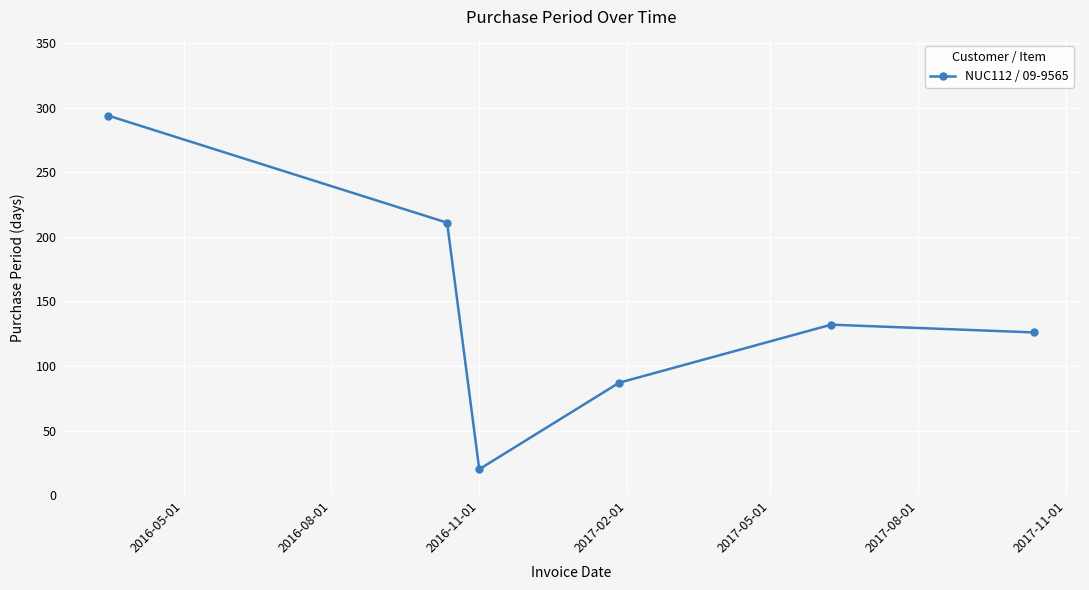

How many data points are less than 132?

3